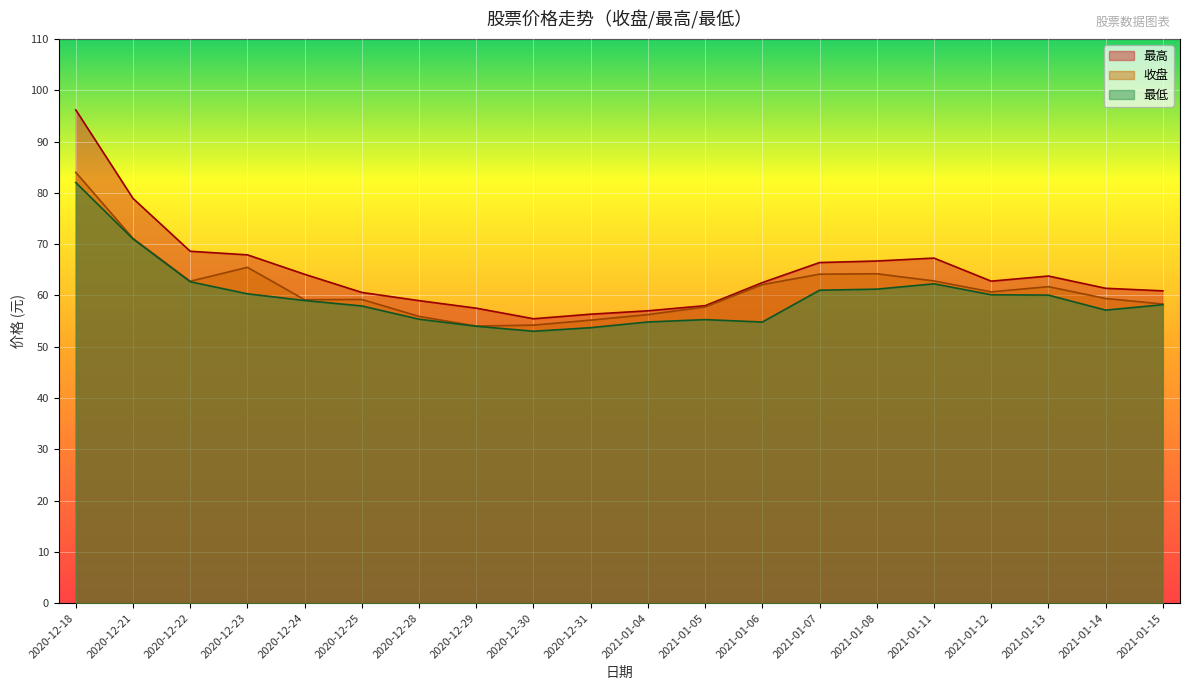

Reading left to right, extract all data points from this chart.

收盘: 84.0	71.1	62.8	65.5	59.1	59.2	55.9	54.0	54.2	55.2	56.2	57.7	62.1	64.1	64.2	62.8	60.7	61.7	59.4	58.3
最高: 96.2	78.9	68.6	67.9	64.1	60.6	59.0	57.5	55.4	56.3	57.0	58.0	62.5	66.4	66.7	67.3	62.8	63.8	61.4	60.9
最低: 82.0	71.0	62.6	60.3	59.0	57.9	55.4	54.0	53.0	53.7	54.8	55.3	54.8	61.0	61.2	62.2	60.1	60.0	57.1	58.2